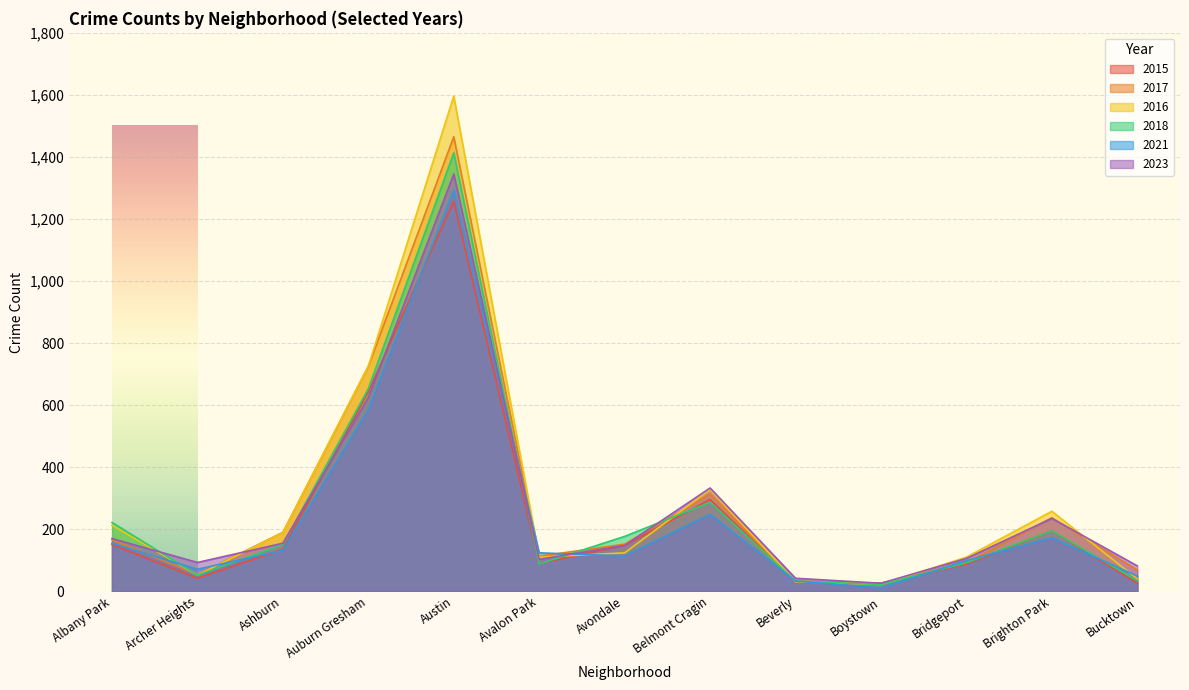

What value does the 2016 series have at Avondale, to the nearest 100?

100